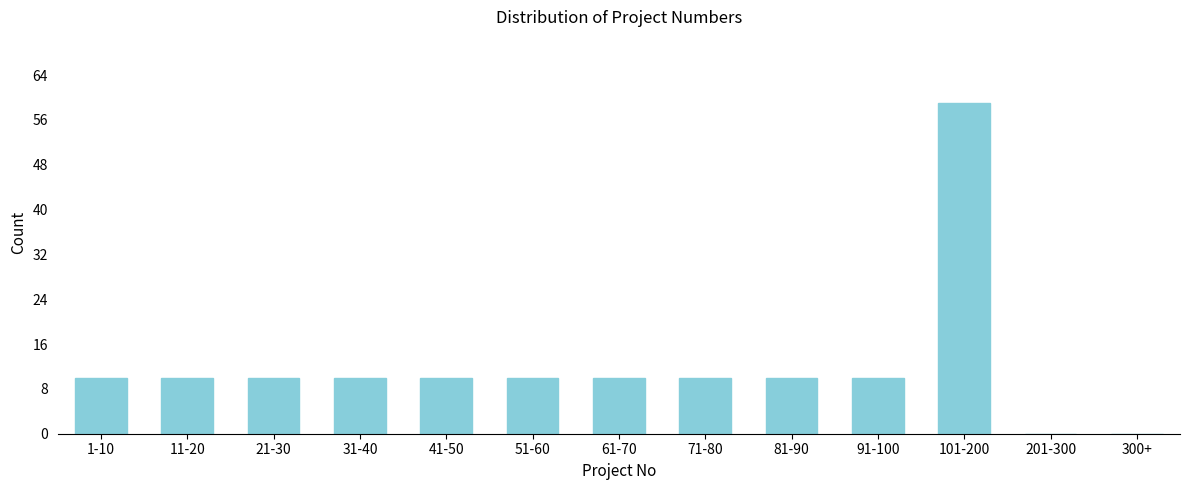

Reading left to right, extract all data points from this chart.

1-10=10	11-20=10	21-30=10	31-40=10	41-50=10	51-60=10	61-70=10	71-80=10	81-90=10	91-100=10	101-200=59	201-300=0	300+=0